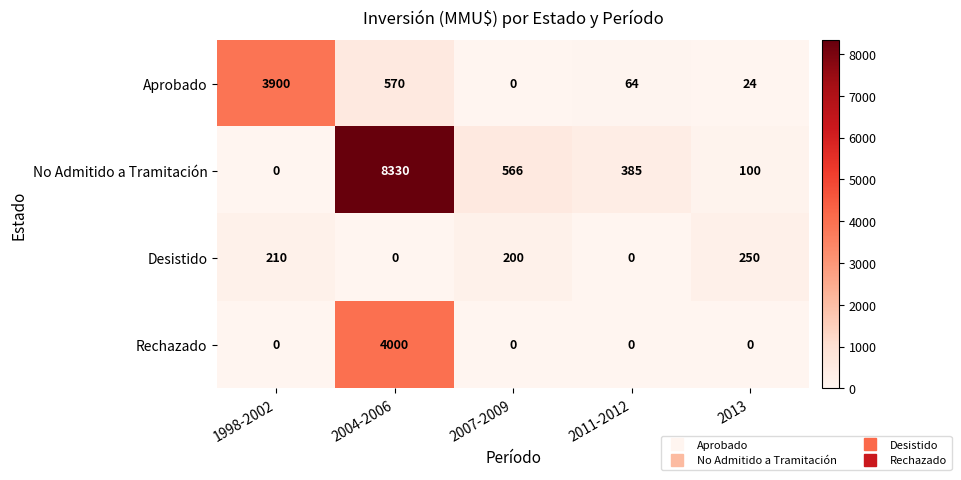

What is the sum of all Desistido values?

660